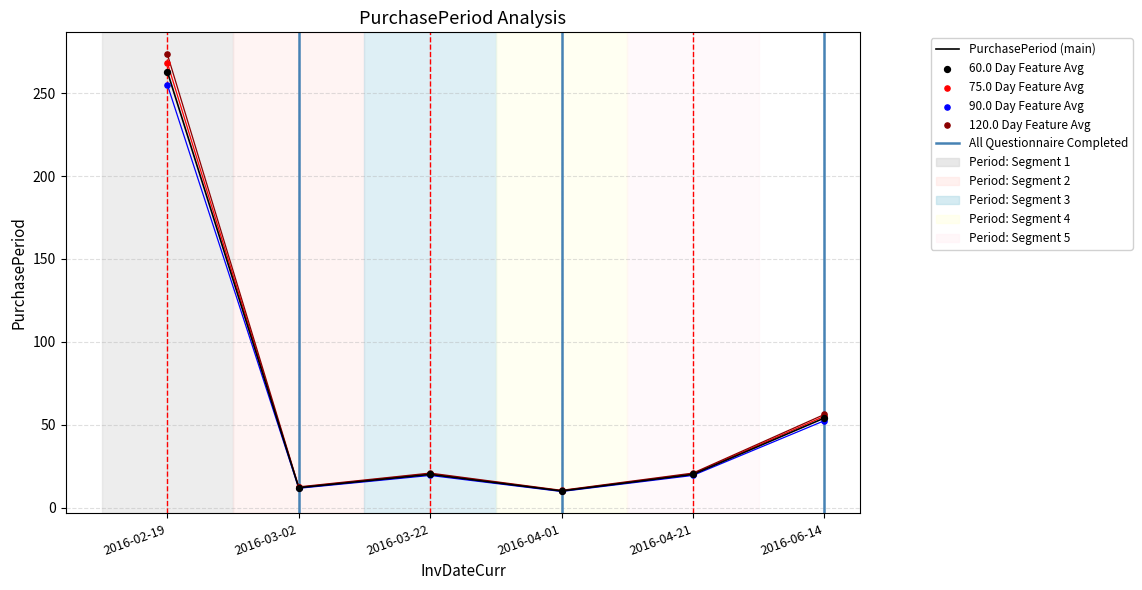

Which series reaches the maximum Y coordinate?

120.0 Day Feature Avg